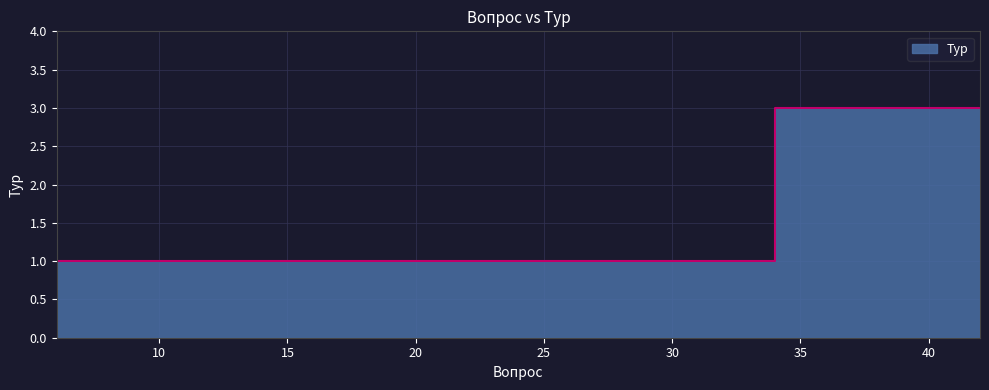

Reading left to right, extract all data points from this chart.

1	1	1	3	3